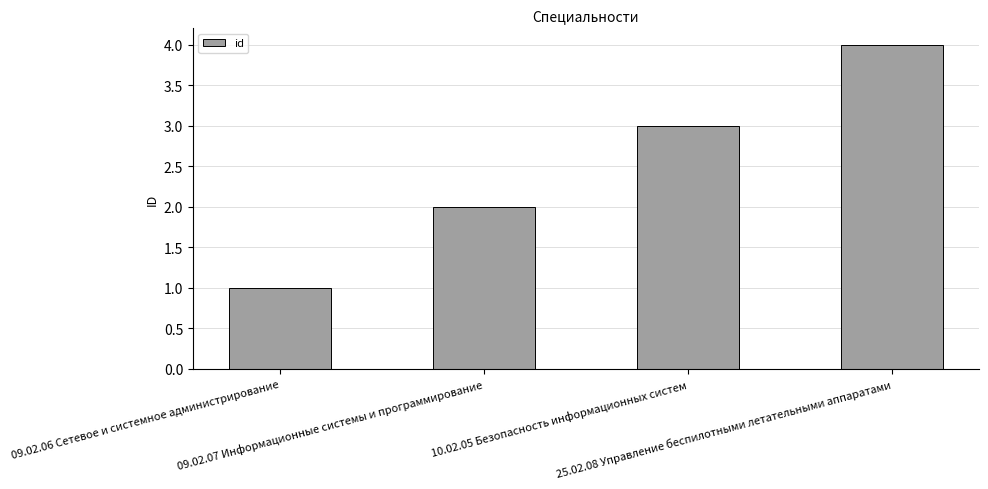

Which label corresponds to the smallest value in the chart?

09.02.06 Сетевое и системное администрирование